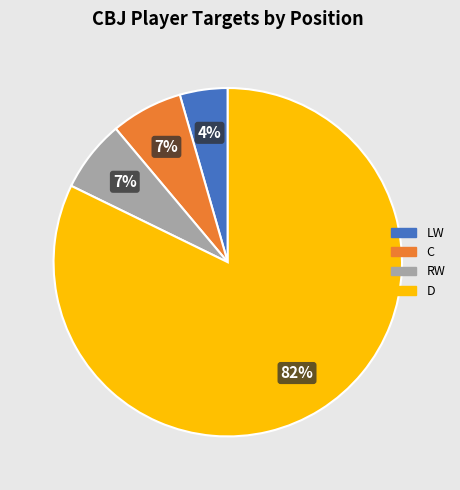

Is it true that C is 1% of the pie?

False